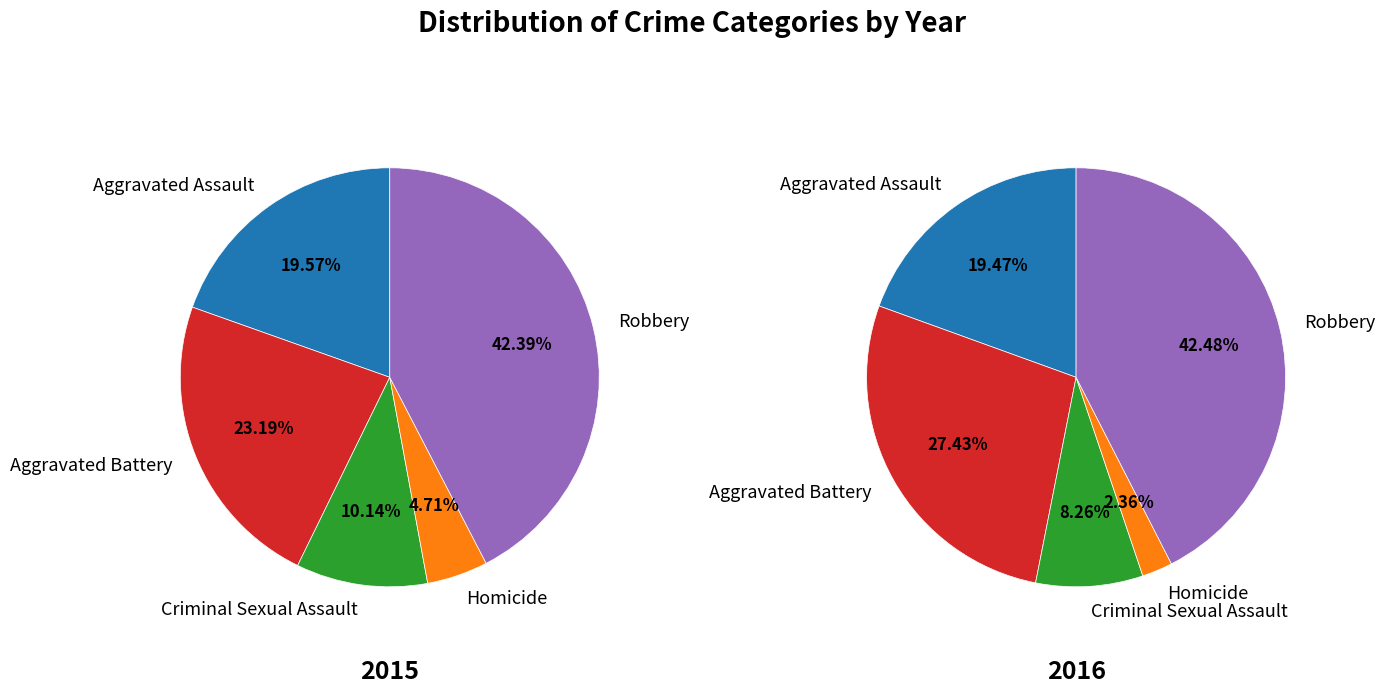

What is the smallest slice in the pie chart?

Homicide